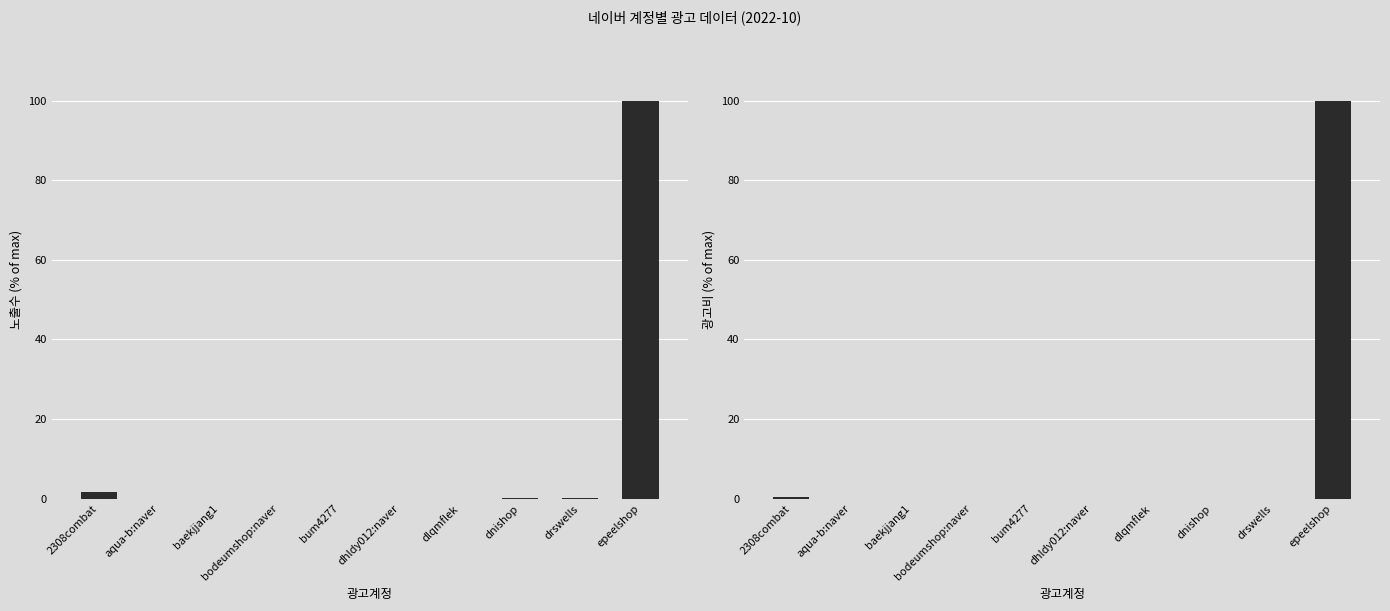

Which series has the largest total across all categories?

노출수